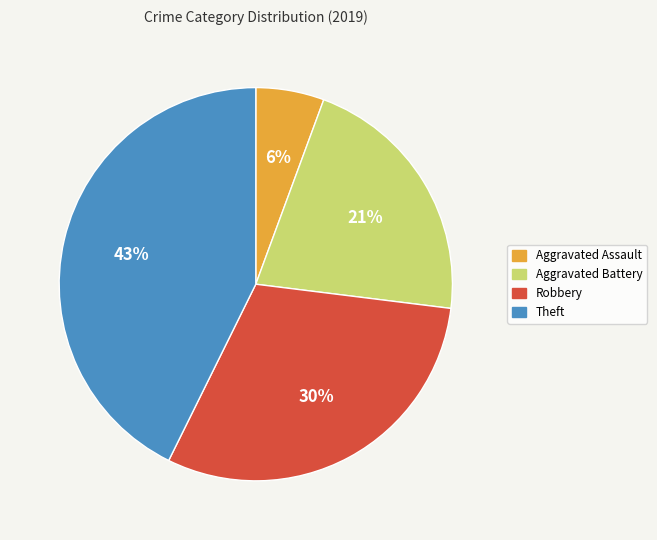

Rank the categories by value from highest to lowest.

Theft, Robbery, Aggravated Battery, Aggravated Assault